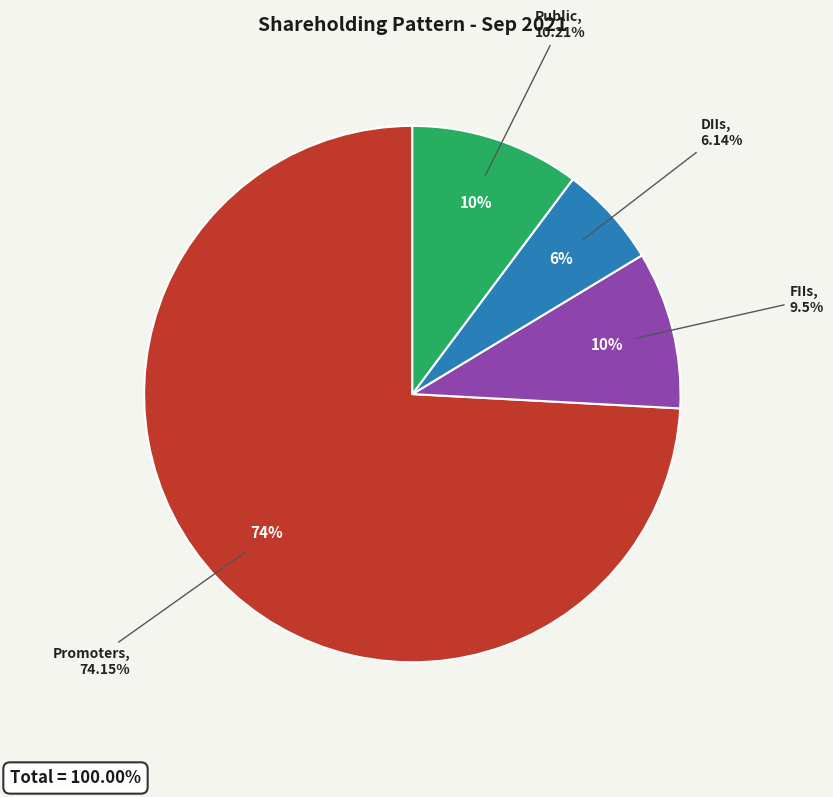

To the nearest percent, what is the difference between the largest and smallest slice percentages?

68%